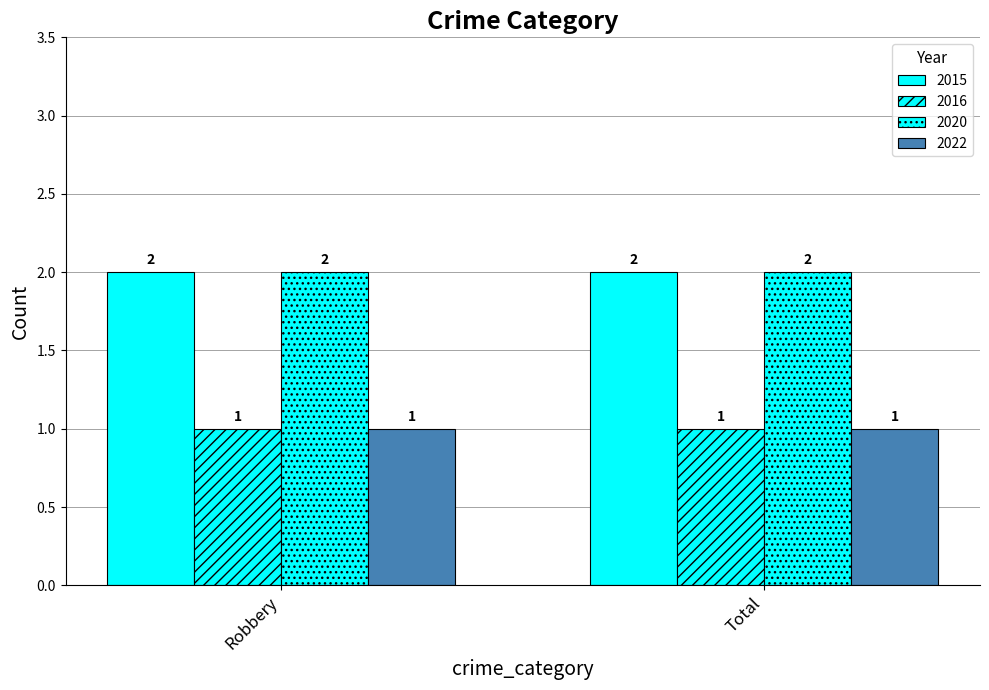

Reading left to right, what are all the values shown in this chart?

2015: 2	2
2016: 1	1
2020: 2	2
2022: 1	1